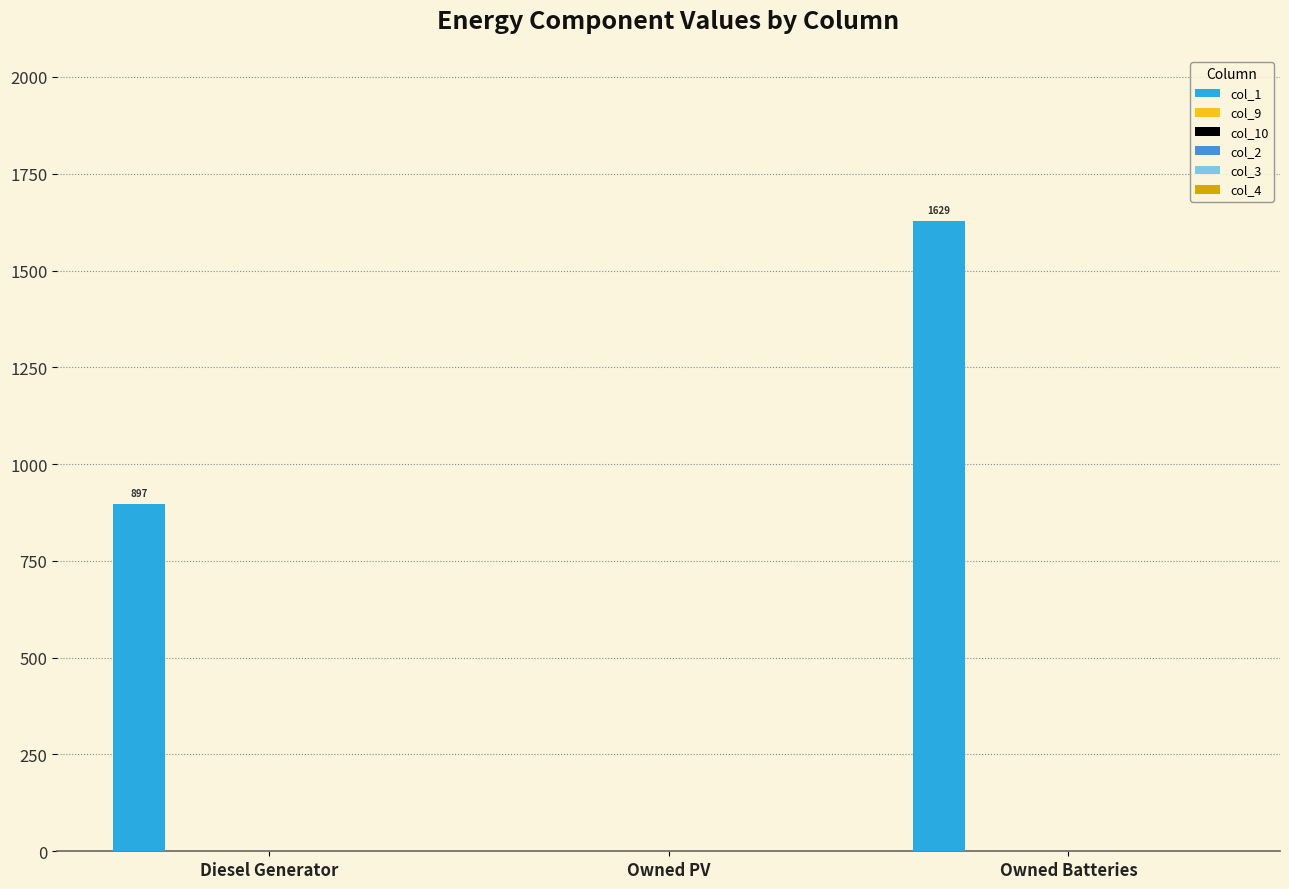

How many values are between 0 and 1629?

3